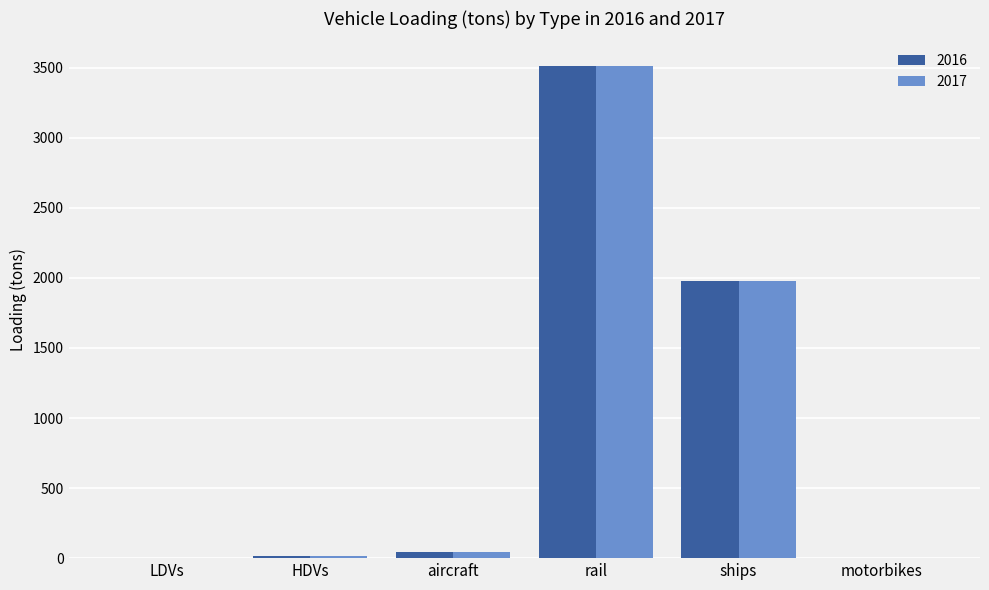

Count the number of categories in the chart.

6